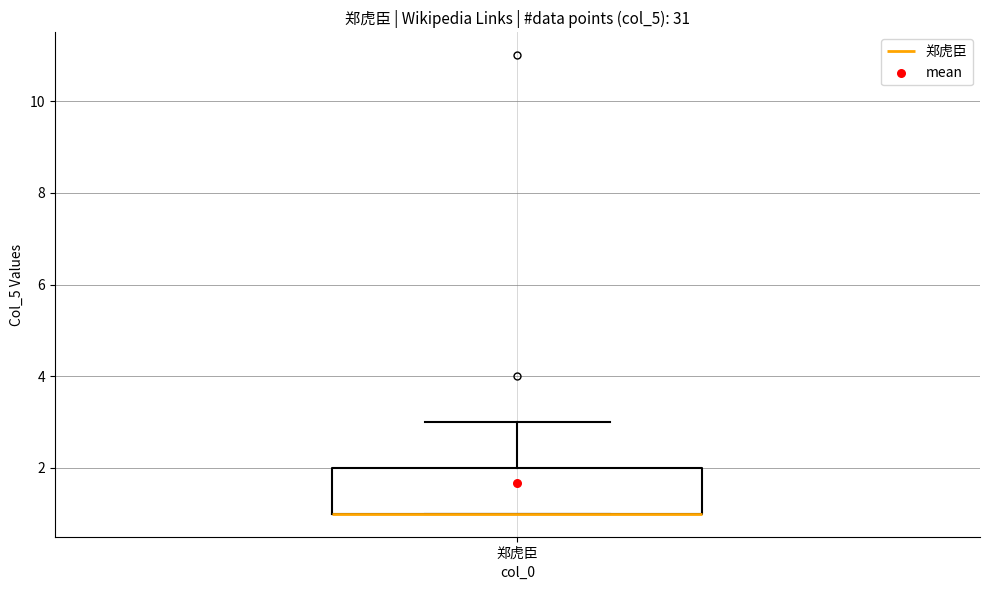

Where is the upper edge of the box for 郑虎臣 on the y-axis? The values are not printed on the chart, so give them approximately, as read against the axis.

2